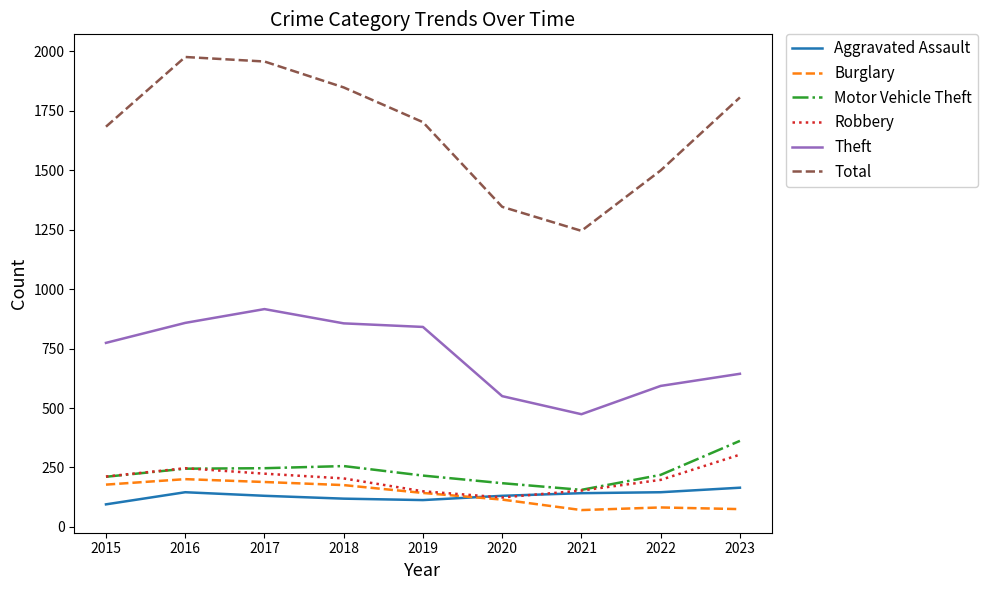

True or false: Burglary and Theft cross at least once.

False